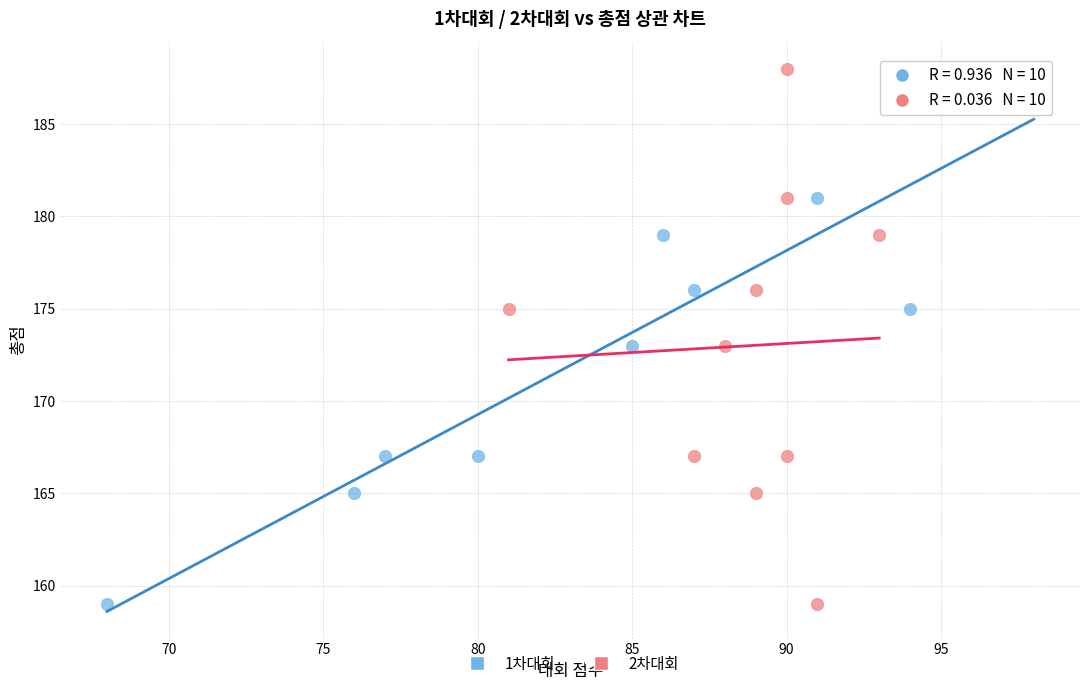

What are all the series names shown in the legend?

1차대회, 2차대회